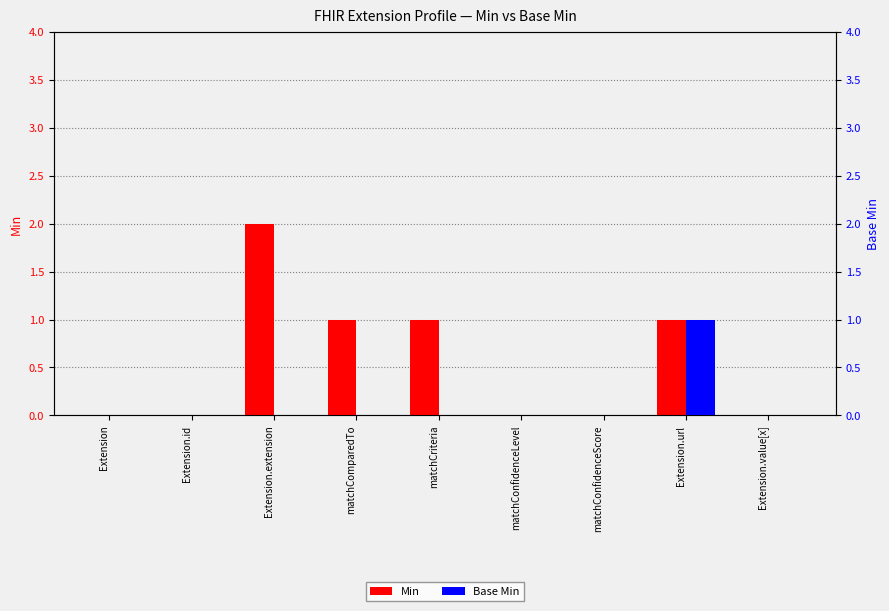

What is the sum of the Base Min values at Extension.url and Extension?

1